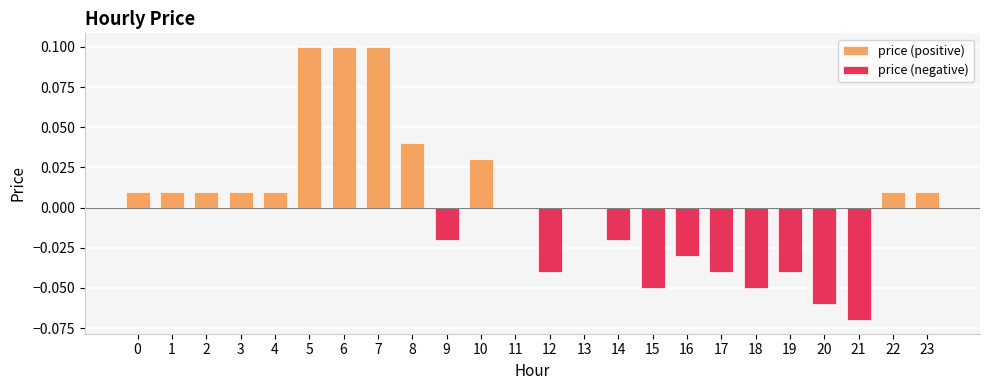

The value of price (positive) at 13 is 0.0. True or false?

True